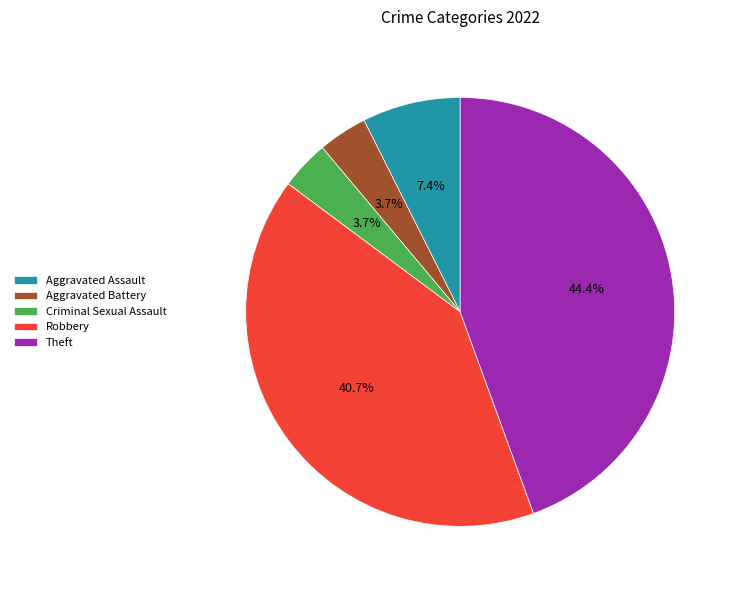

What percentage is the Aggravated Assault slice, to the nearest percent?

7%